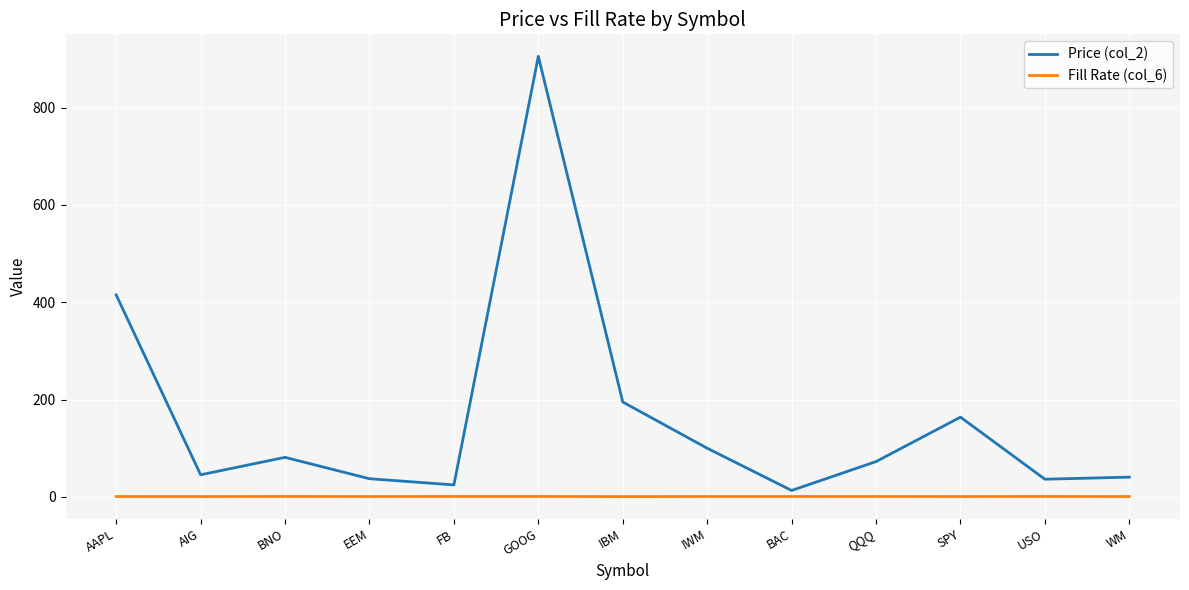

At how many categories does at least one series exceed 324?

2